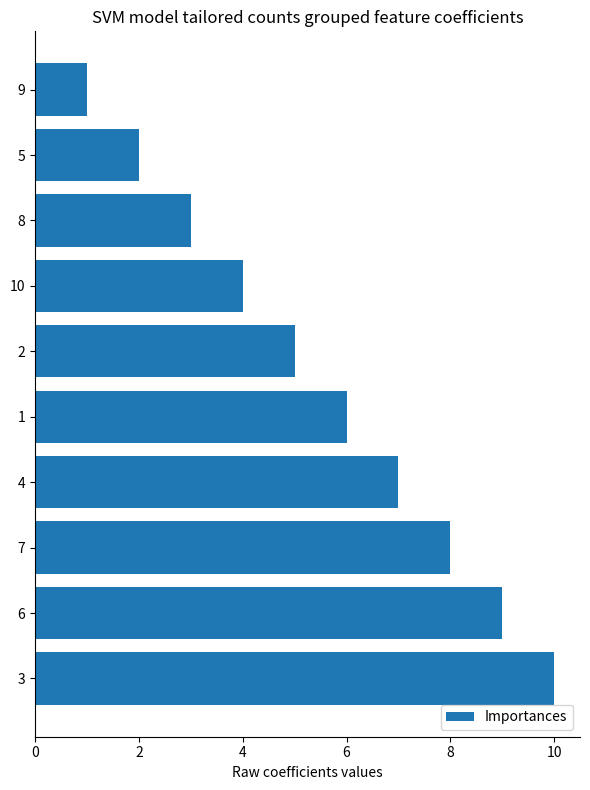

Does the chart contain any negative values?

No